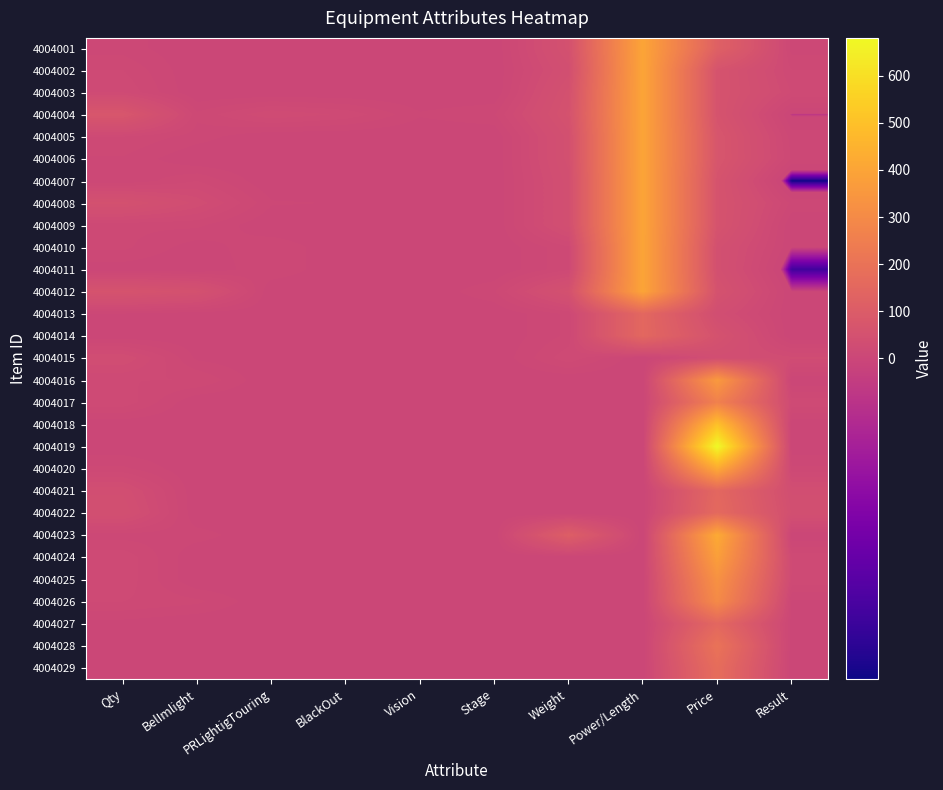

Between Power/Length and Vision, which is larger?

Power/Length